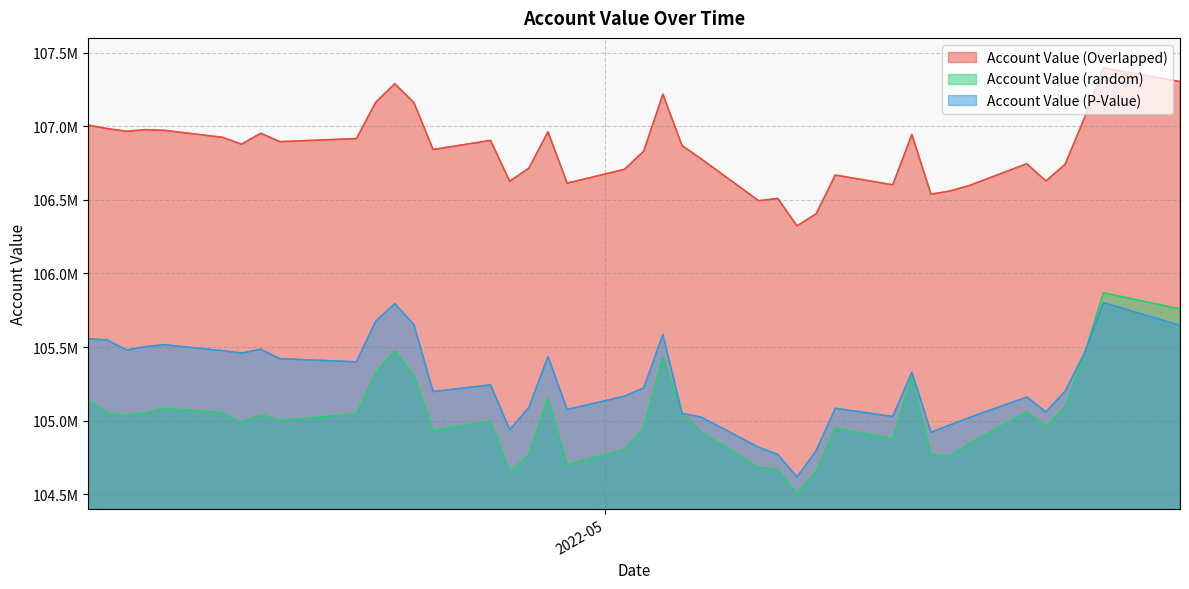

What is the highest value of the Account Value (random) series?

105868579.1